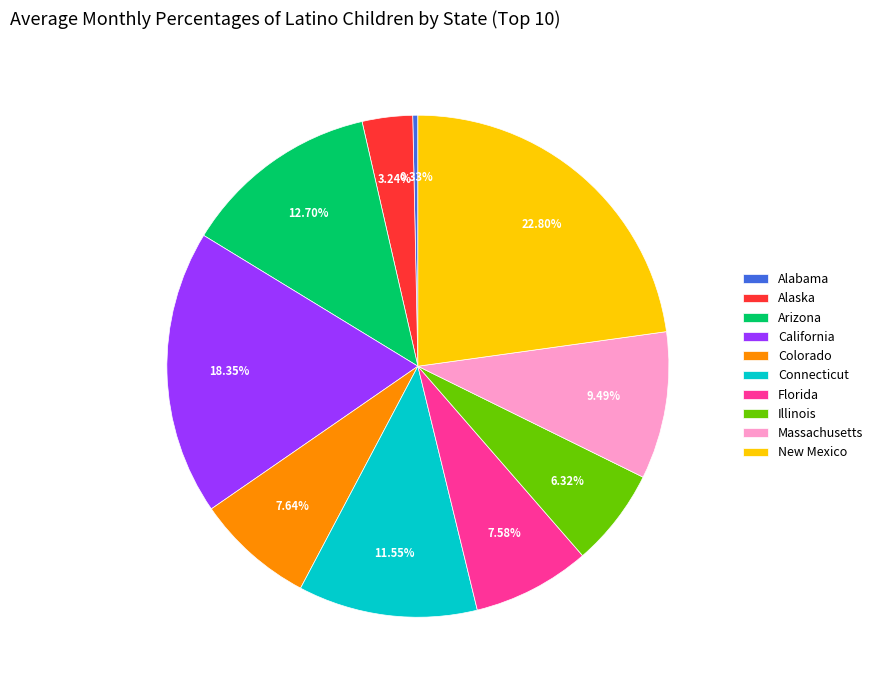

What portion of the pie excludes California?

81.7%